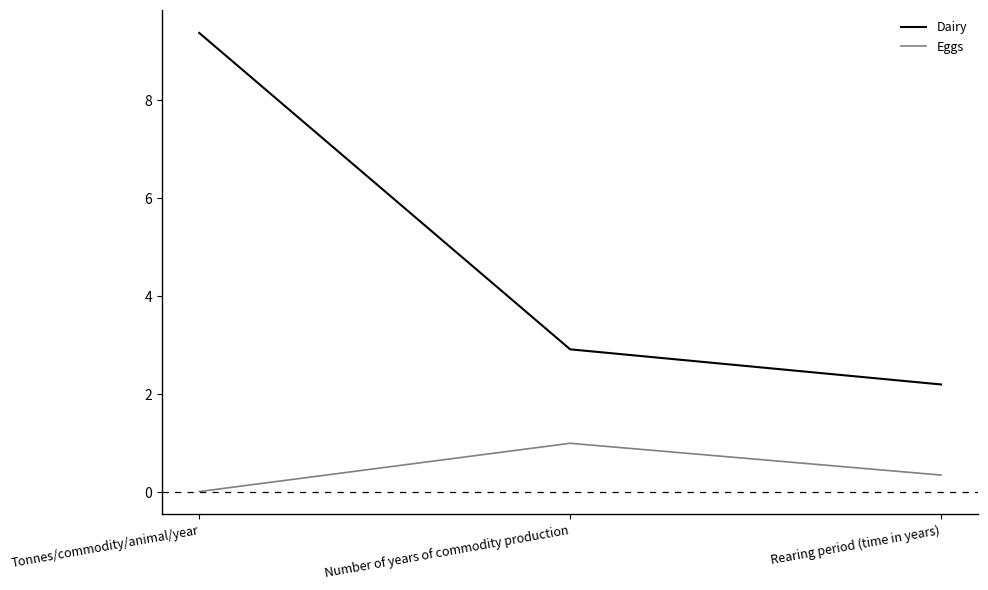

What value does the Eggs series have at Rearing period (time in years)?

0.4